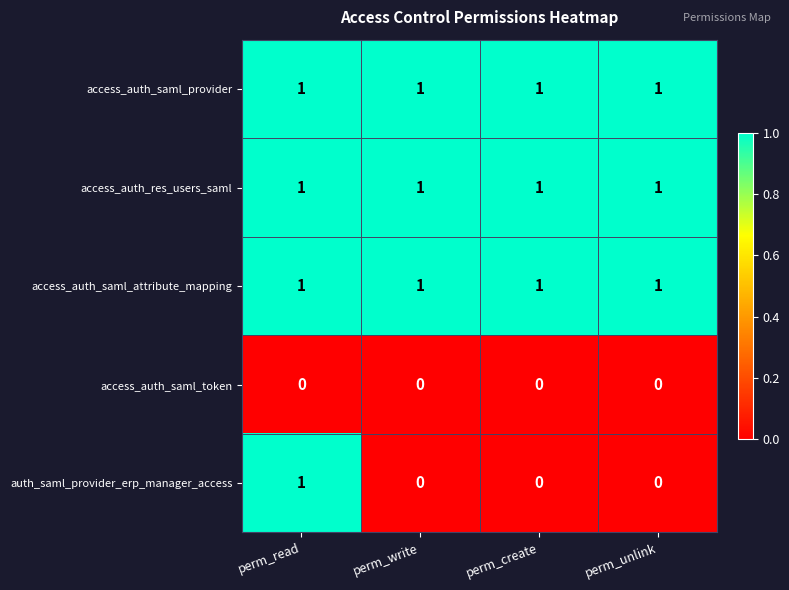

Reading right to left, transcribe all the data shown in this chart.

access_auth_saml_provider: perm_unlink=1	perm_create=1	perm_write=1	perm_read=1
access_auth_res_users_saml: perm_unlink=1	perm_create=1	perm_write=1	perm_read=1
access_auth_saml_attribute_mapping: perm_unlink=1	perm_create=1	perm_write=1	perm_read=1
access_auth_saml_token: perm_unlink=0	perm_create=0	perm_write=0	perm_read=0
auth_saml_provider_erp_manager_access: perm_unlink=0	perm_create=0	perm_write=0	perm_read=1